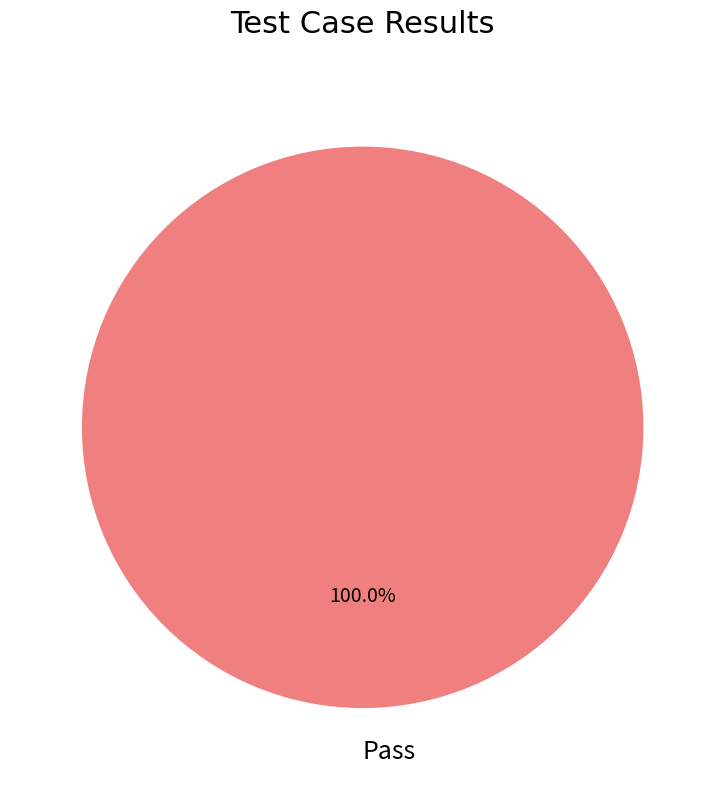

Rank the categories by value from highest to lowest.

Pass